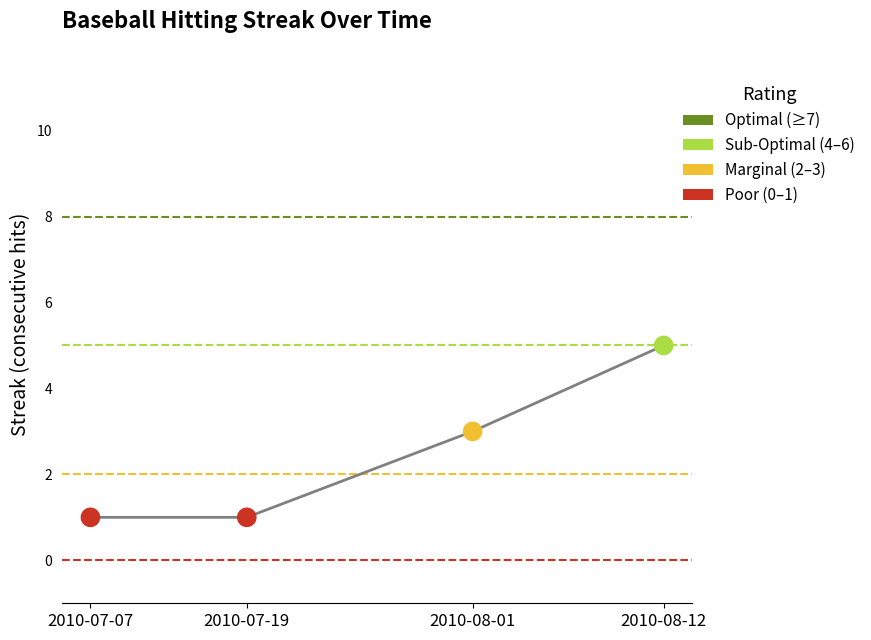

Approximately how many times larger is the value at 2010-07-07 compared to 2010-07-19?

1.0